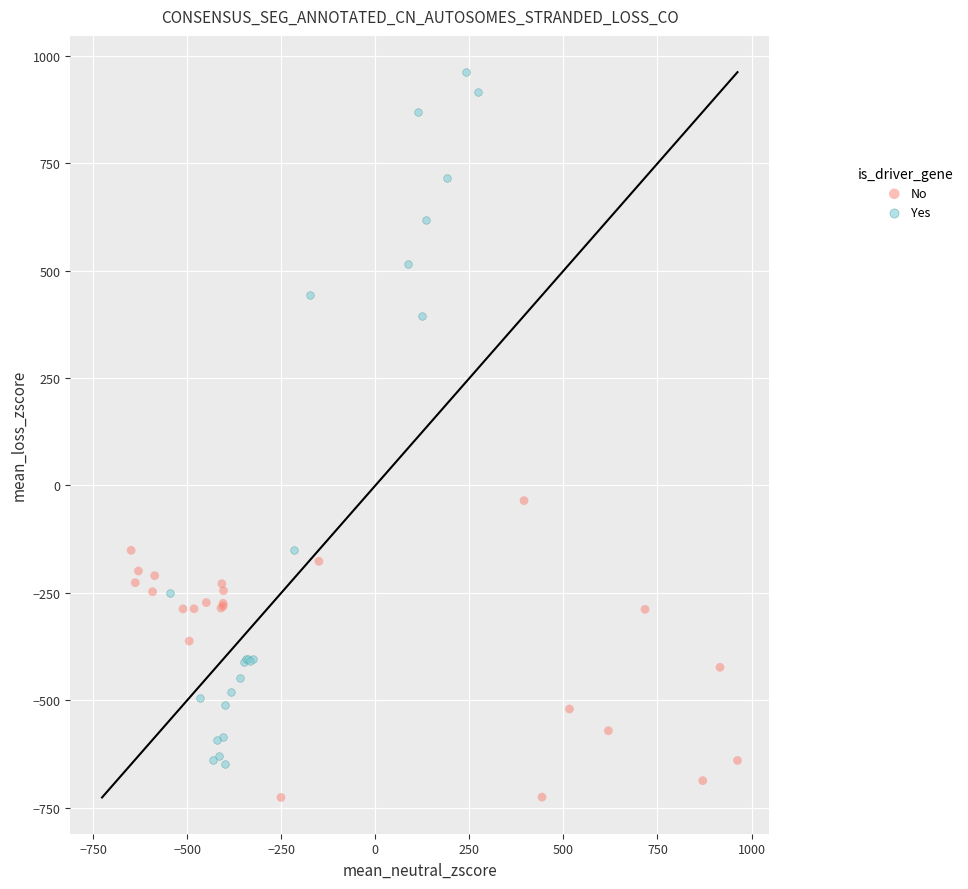

Which series reaches the maximum Y coordinate?

Yes